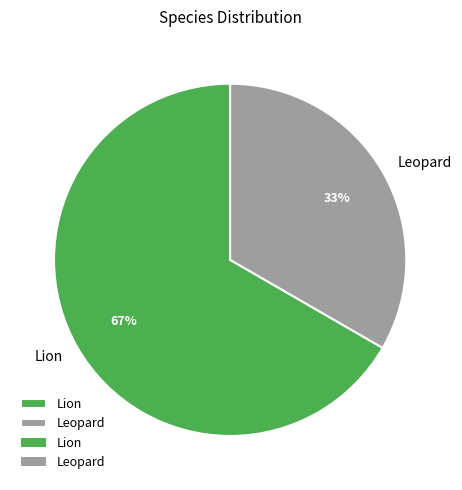

What percentage is the Lion slice, to the nearest percent?

67%